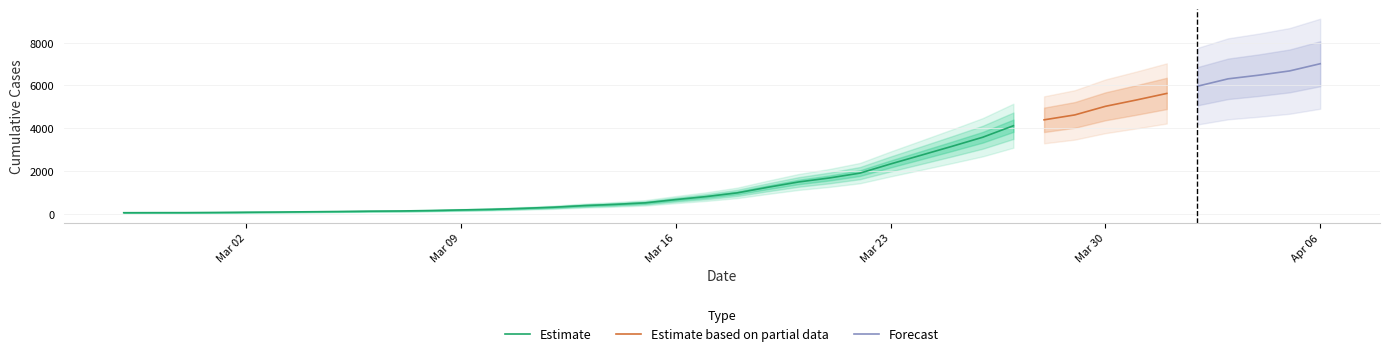

What is the average value?

2134